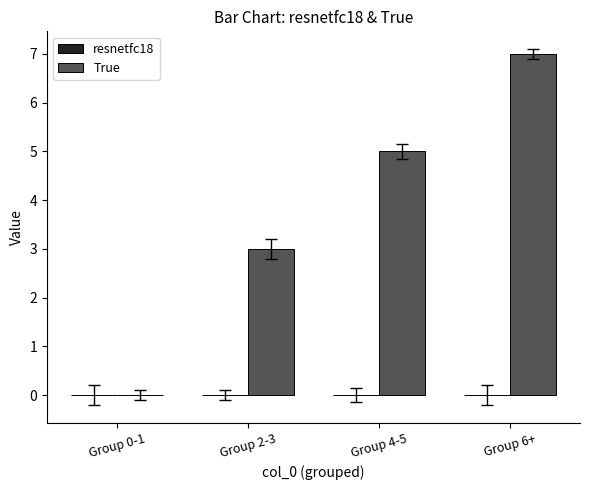

Count the number of categories in the chart.

4